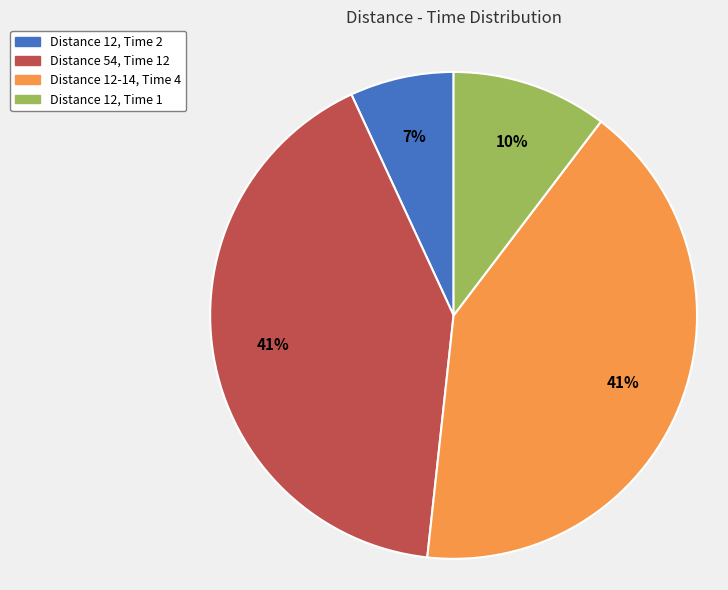

Does any single category account for the majority?

No